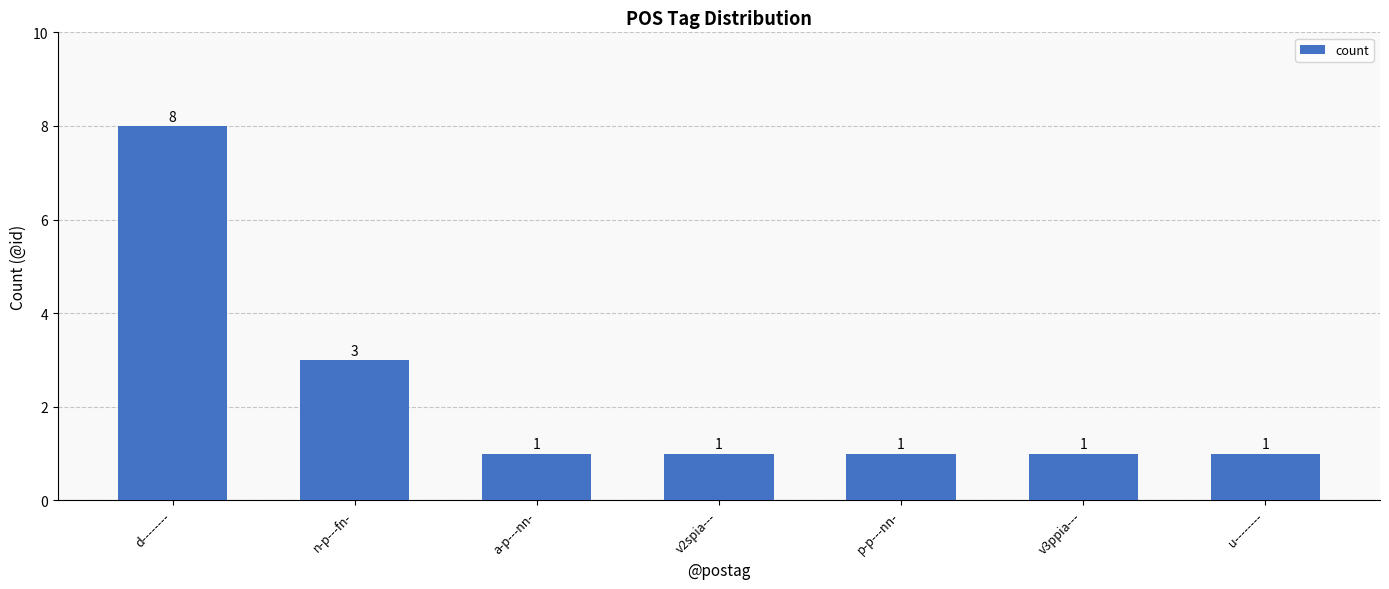

Reading right to left, what are all the values shown in this chart?

u--------=1	v3ppia---=1	p-p---nn-=1	v2spia---=1	a-p---nn-=1	n-p---fn-=3	d--------=8